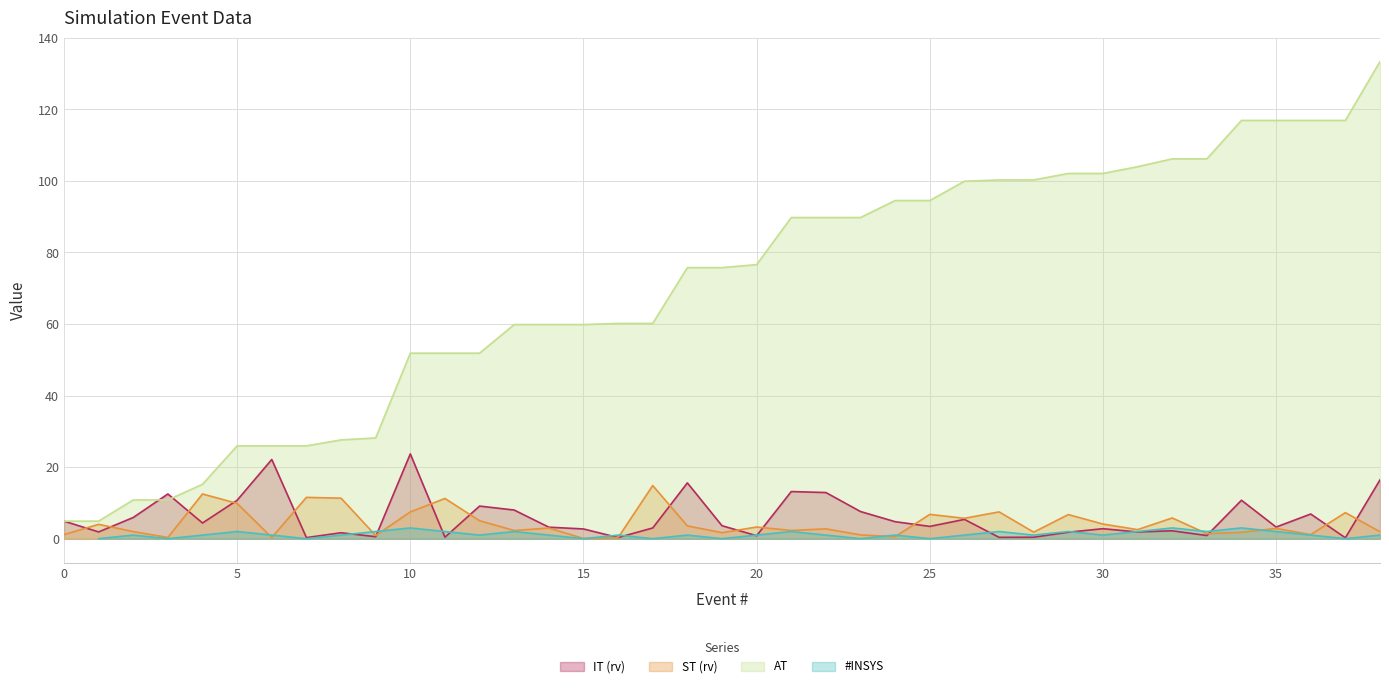

What is the value of the IT (rv) point at the 33rd from the left?

2.2